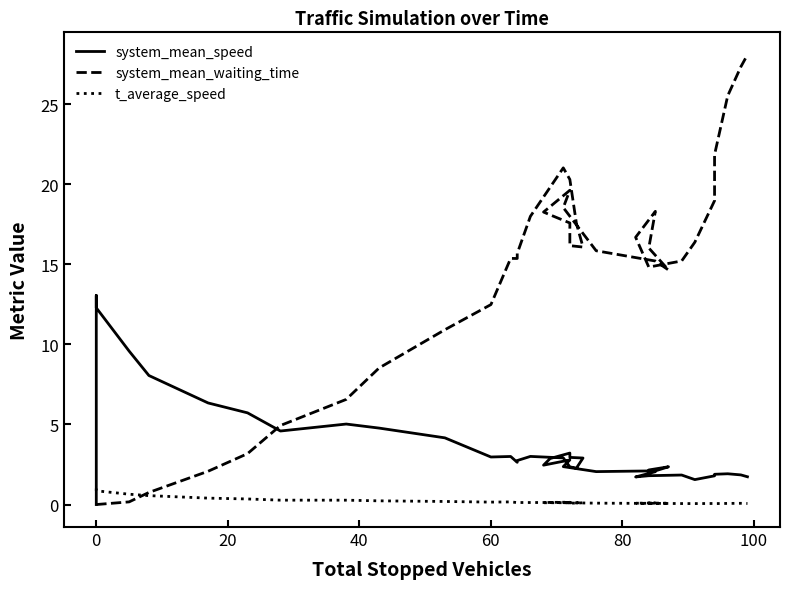

What is the difference between the second highest and second lowest values in the system_mean_speed series?

10.7